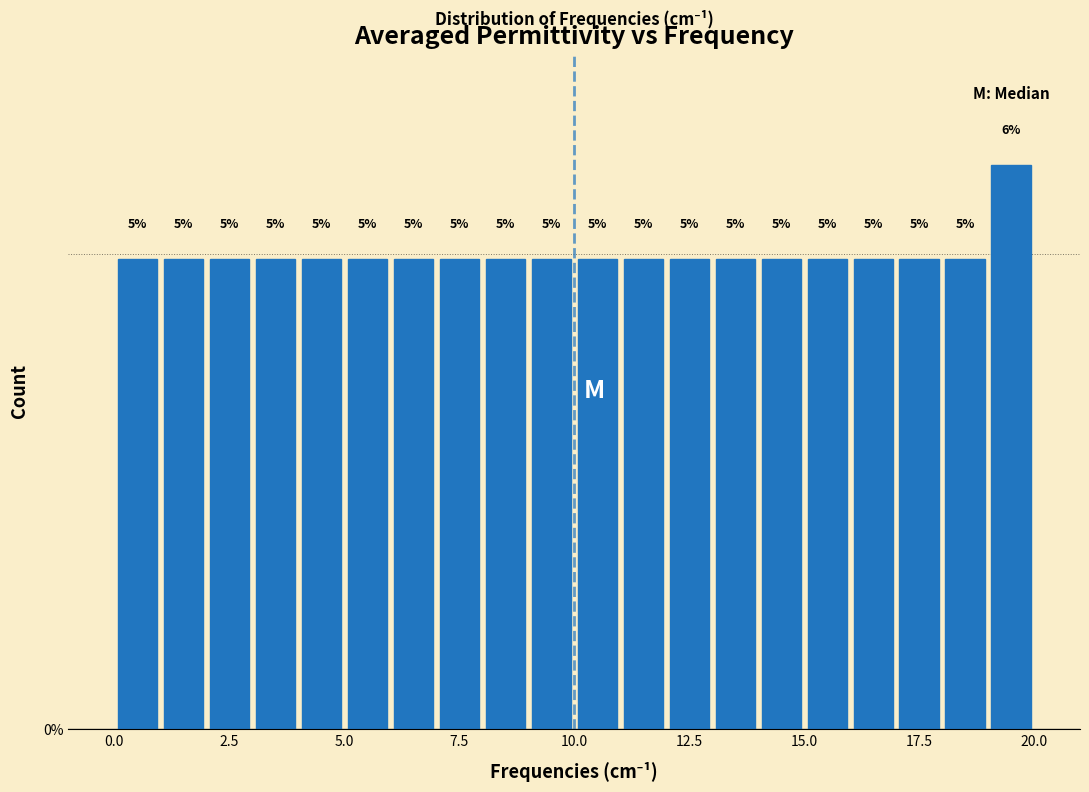

Around what value on the x-axis is the tallest bar? Give the approximate position of its centre, as read against the axis.

19.5